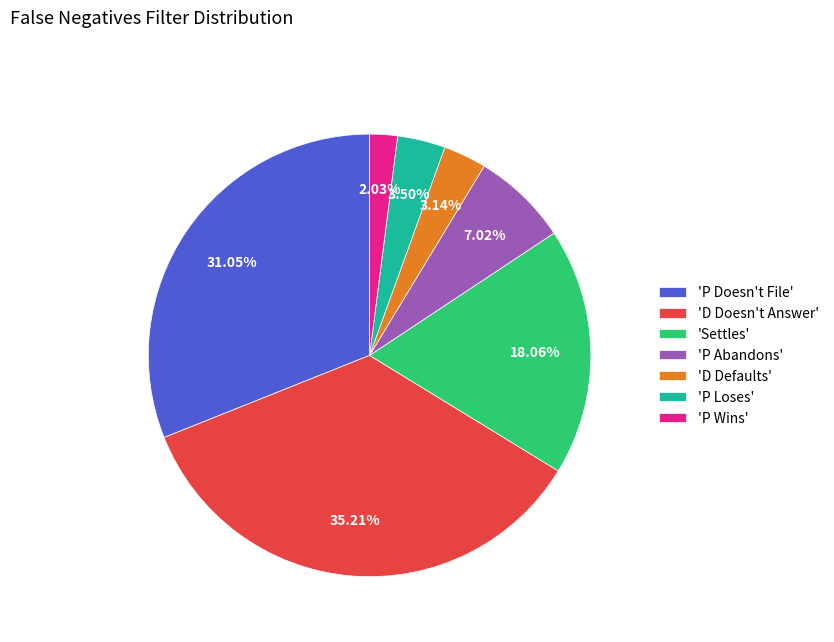

What is the largest slice in the pie chart?

'D Doesn't Answer'